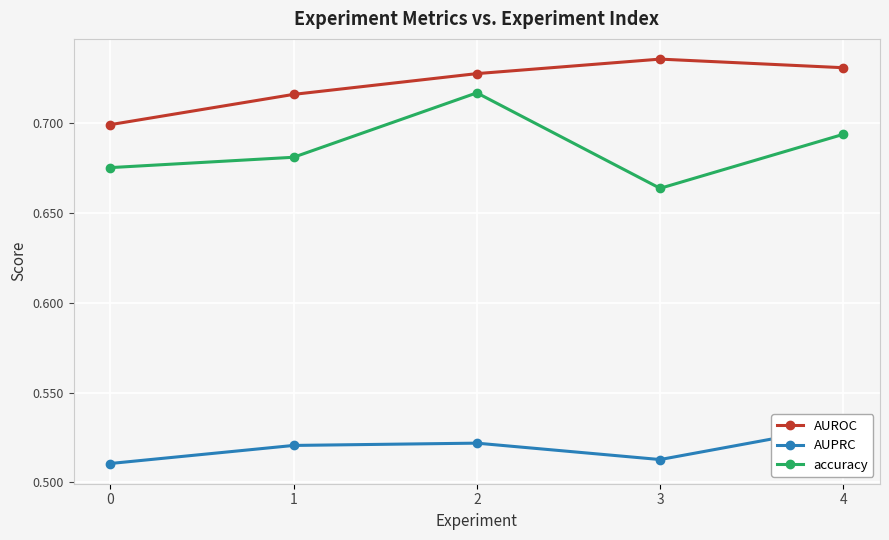

In AUPRC, how many points are lower than both neighbors (excluding endpoints)?

1